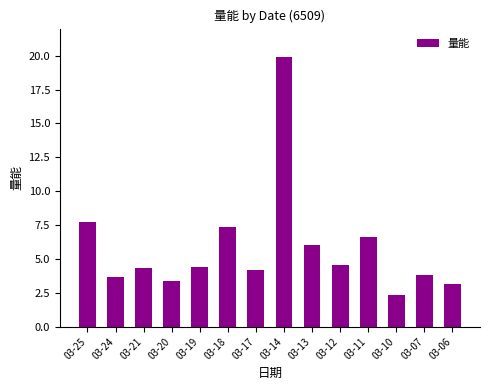

True or false: the data shows 2.4 at 03-10.

True